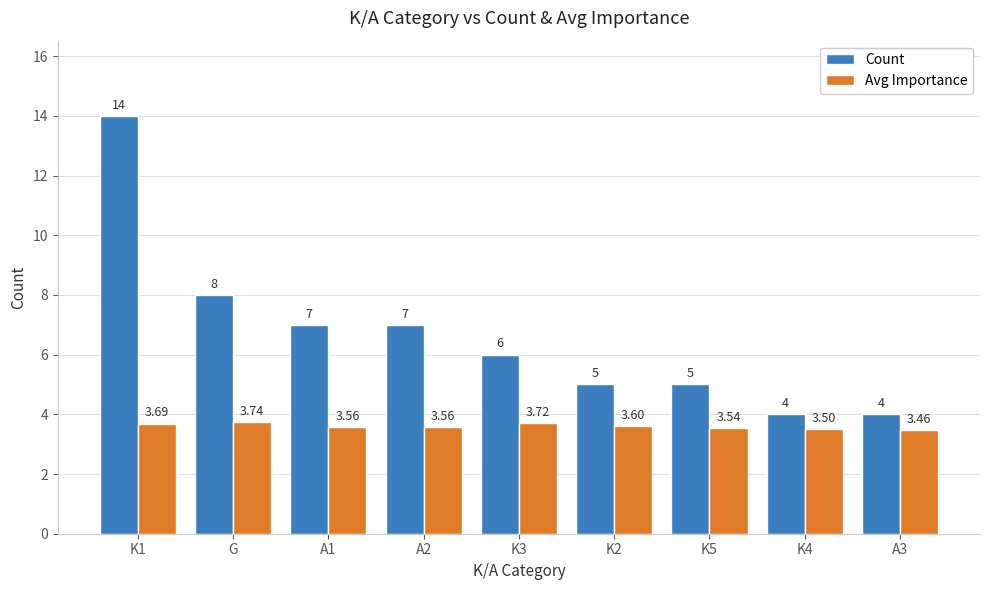

Between K5 and A3, which series saw the biggest shift?

Count